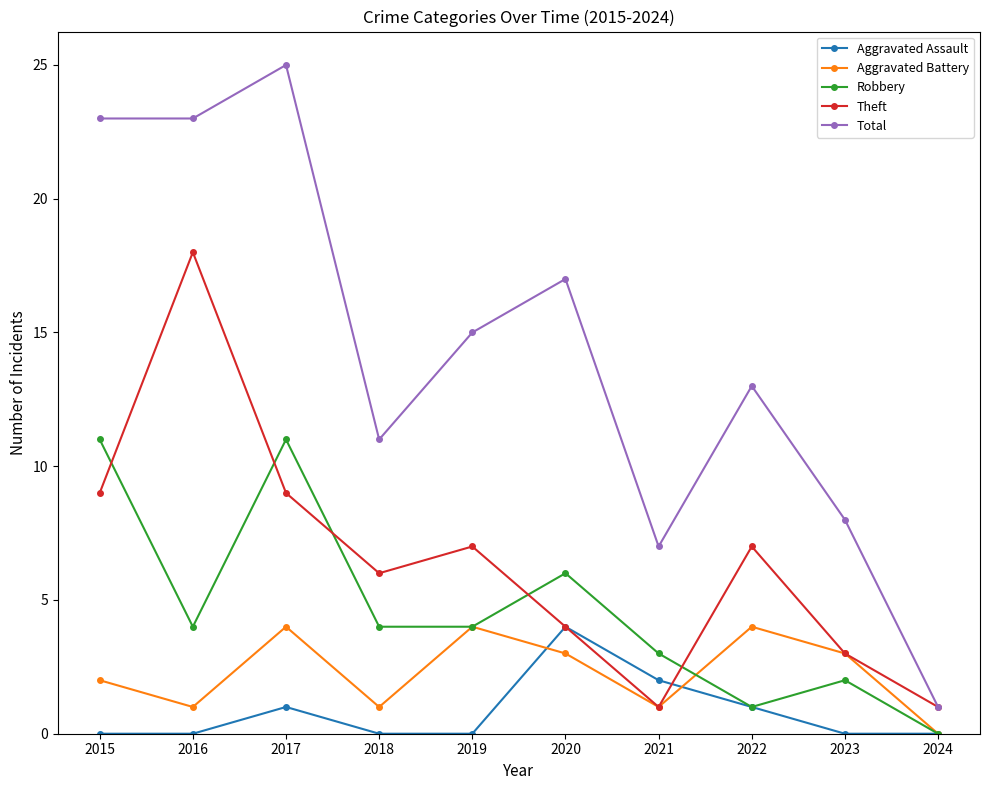

Does the chart have visible grid lines?

No